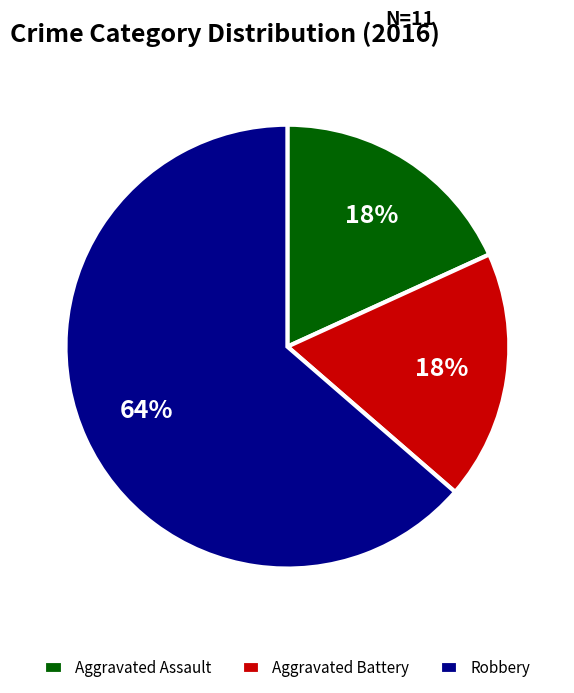

Is it true that Robbery is 55% of the pie?

False